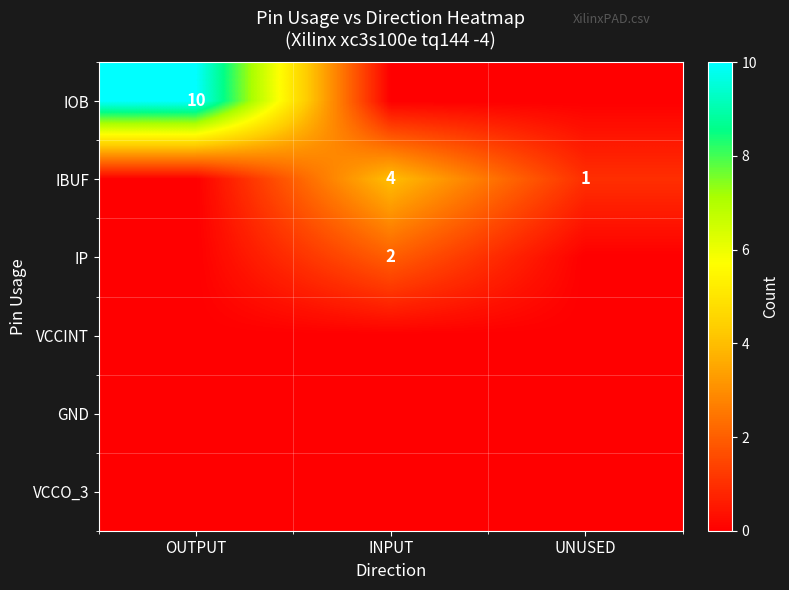

The IP series shows 2 at INPUT. True or false?

True